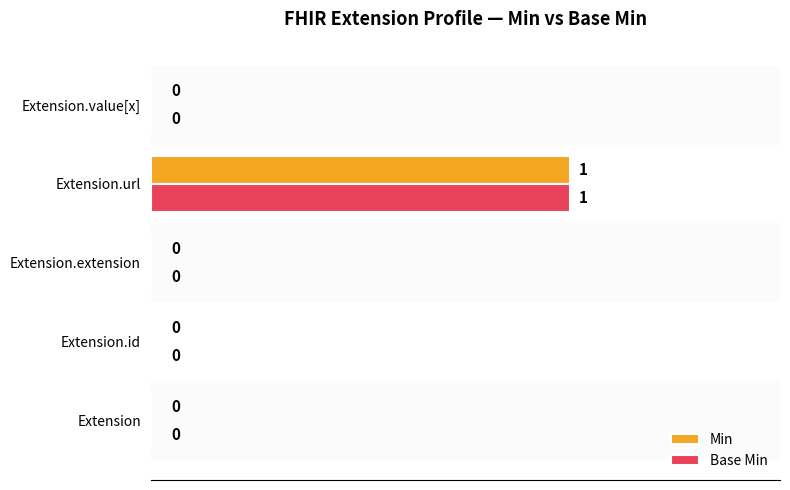

How many Min values are between 0 and 1?

5